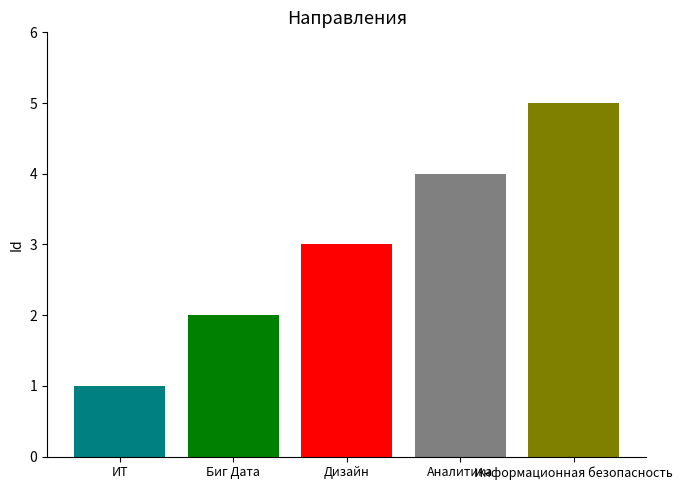

How many data points does each series have?

5